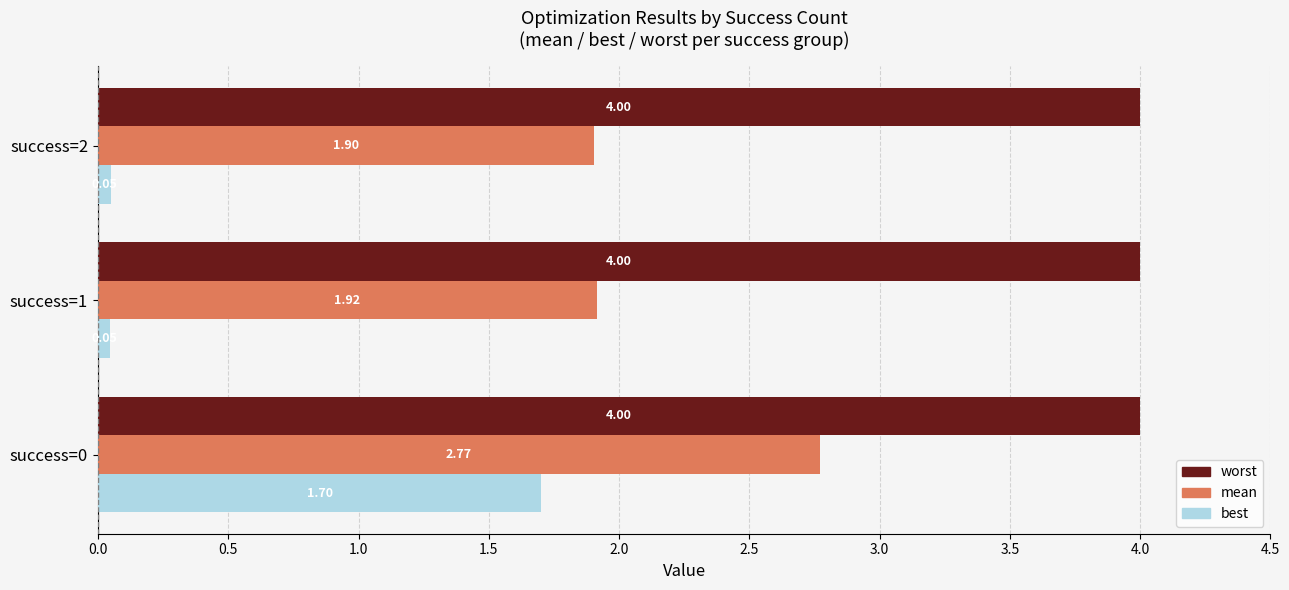

What is the difference between the maximum and second lowest values in the mean series?

0.9